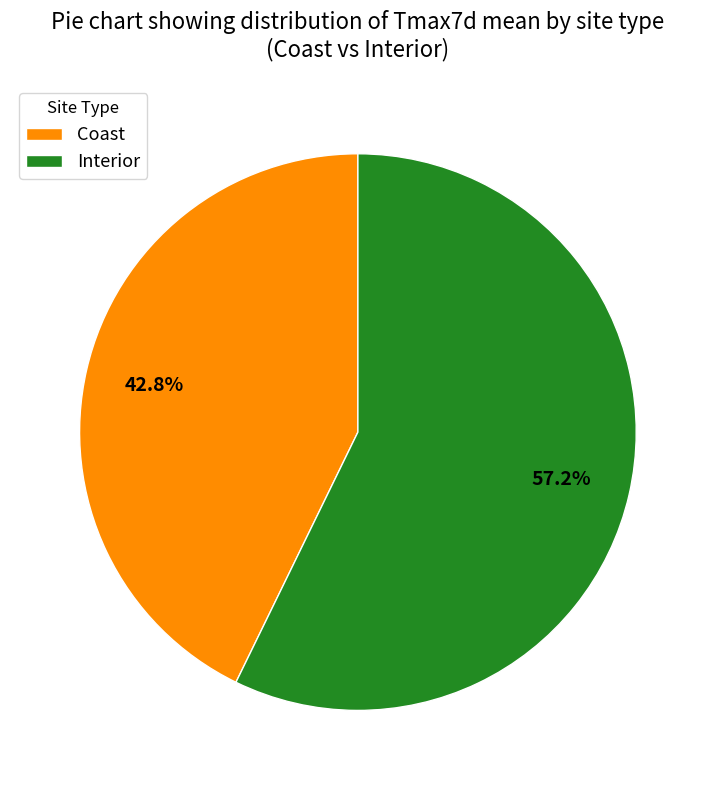

What percentage is NOT represented by Coast?

57.2%